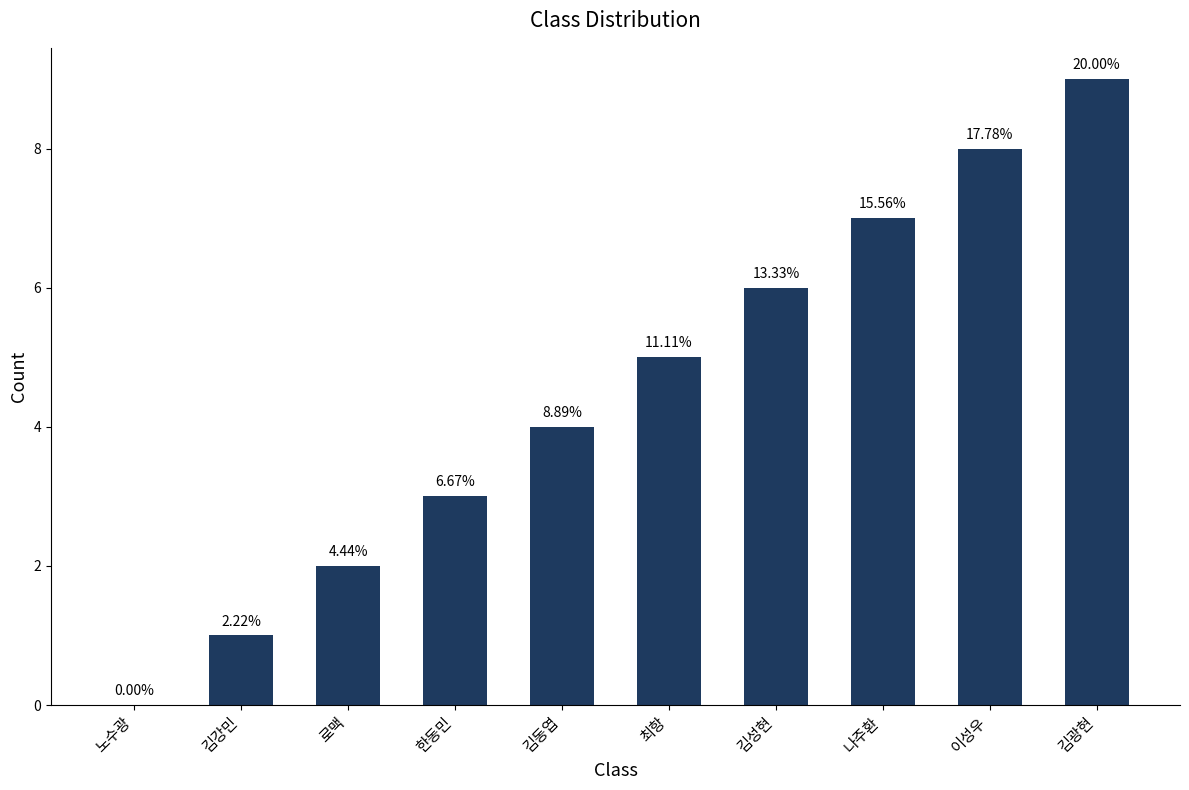

What is the label of the 7th bar from the right?

한동민